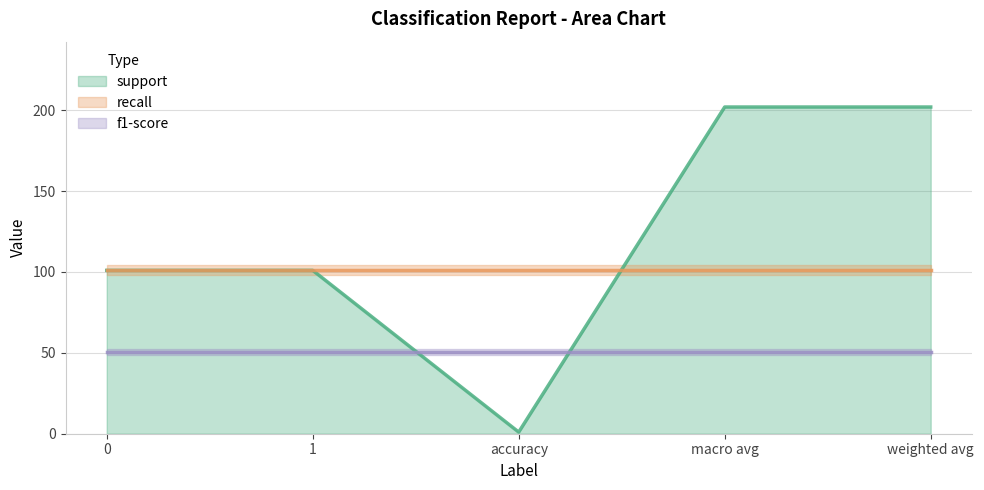

List the series in order of their peak value, highest first.

support, recall, f1-score